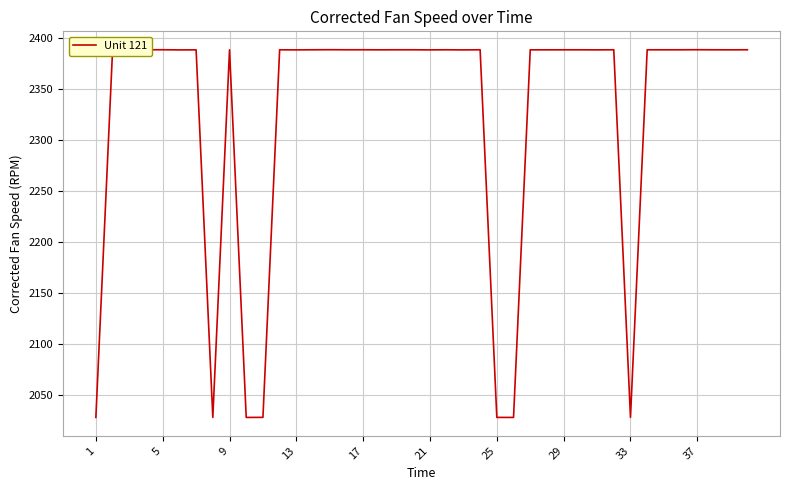

What is the minimum value shown in the chart?

2028.3